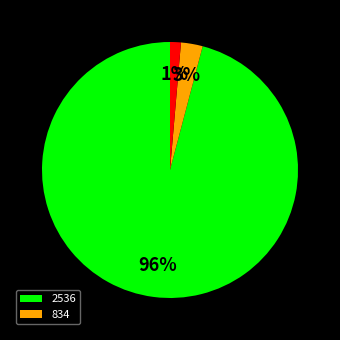

Is there any slice that represents more than half of the pie?

Yes